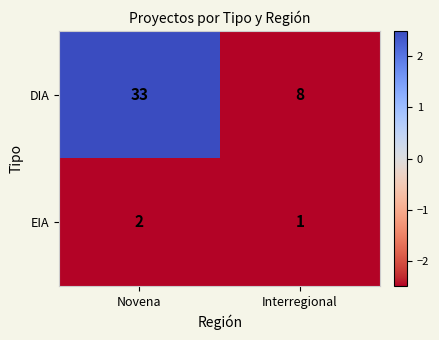

Reading left to right, list all the values displayed in this chart.

DIA: 33	8
EIA: 2	1